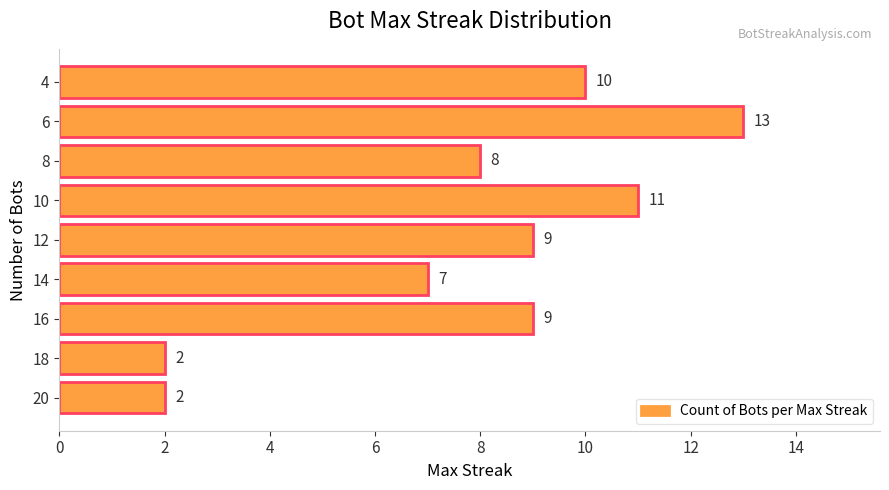

Reading bottom to top, extract all data points from this chart.

2	2	9	7	9	11	8	13	10